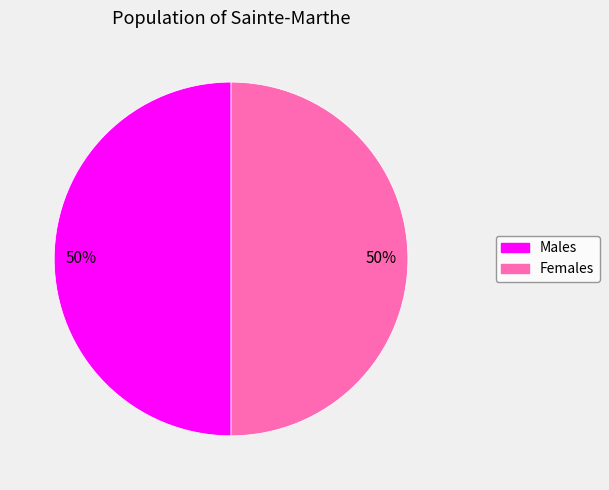

To the nearest percent, what is the average slice percentage?

50%